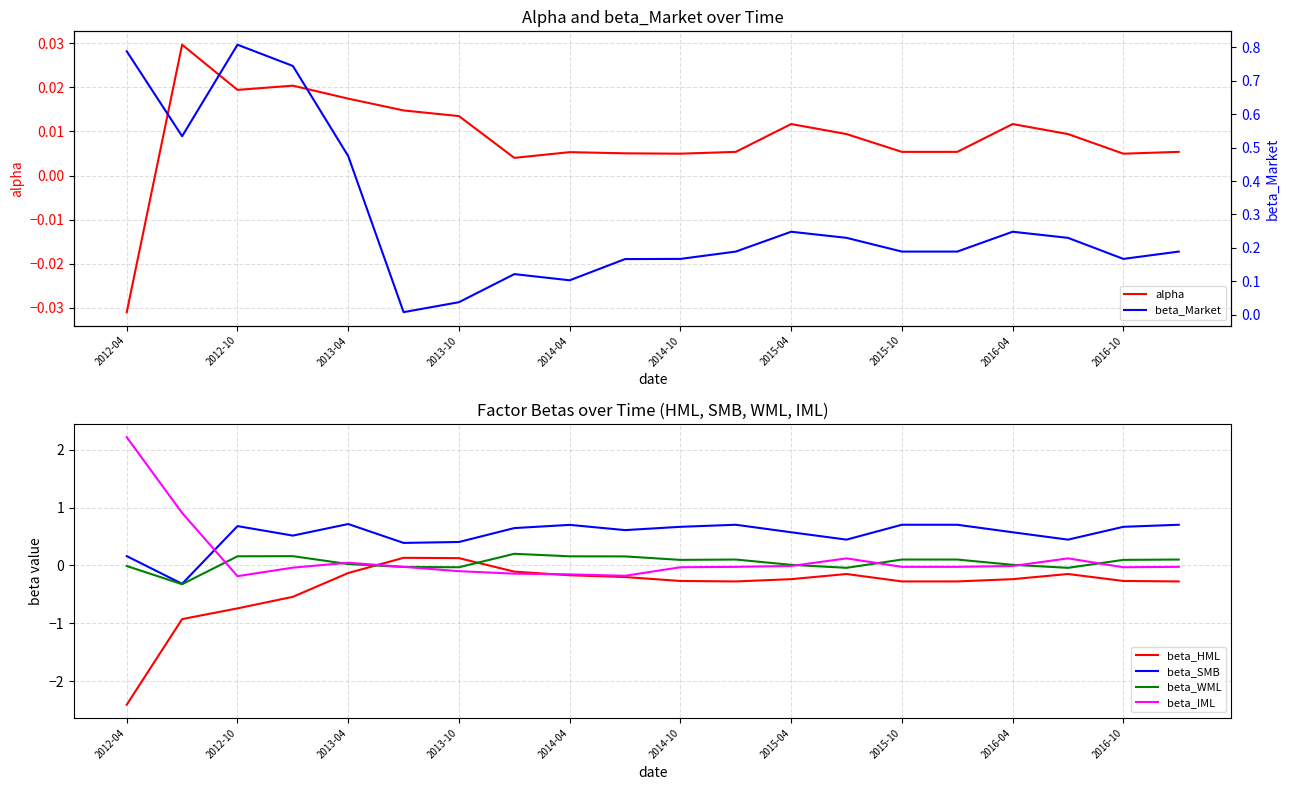

How many categories are shown in the chart?

20